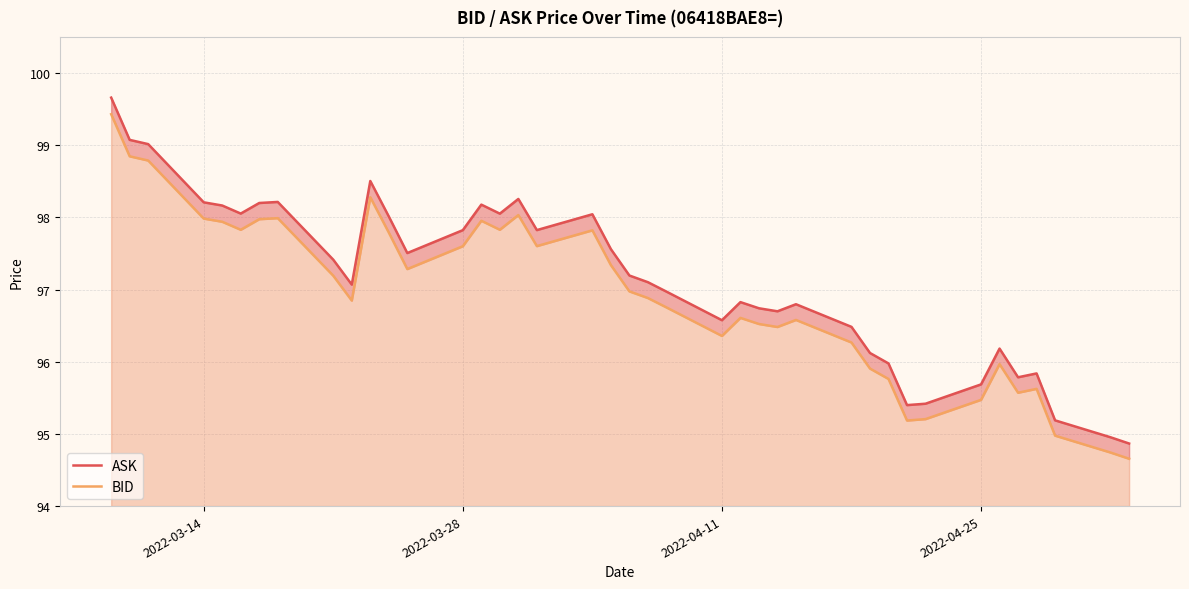

True or false: ASK and BID cross at least once.

False